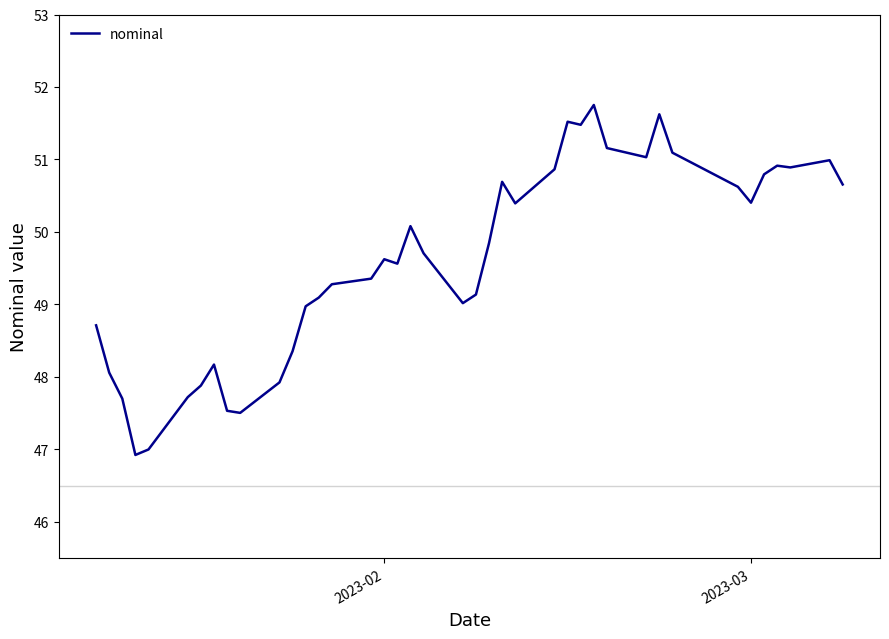

Reading right to left, extract all data points from this chart.

50.7	51.0	50.9	50.9	50.8	50.4	50.6	51.1	51.6	51.0	51.2	51.8	51.5	51.5	50.9	50.4	50.7	49.8	49.1	49.0	49.7	50.1	49.6	49.6	49.4	49.3	49.1	49.0	48.4	47.9	47.5	47.5	48.2	47.9	47.7	47.0	46.9	47.7	48.1	48.7